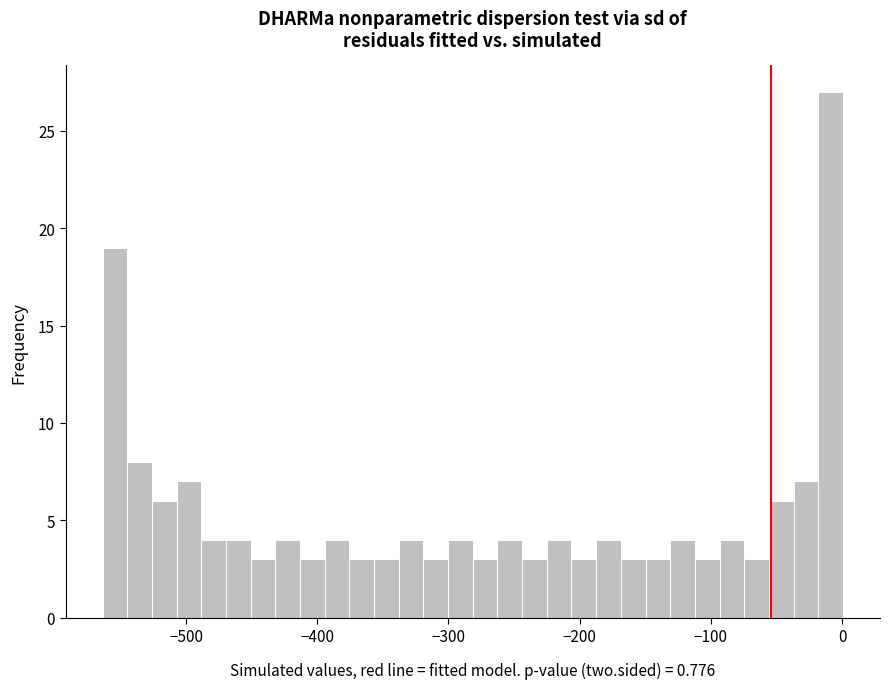

Around what value on the x-axis is the tallest bar? Give the approximate position of its centre, as read against the axis.

-10